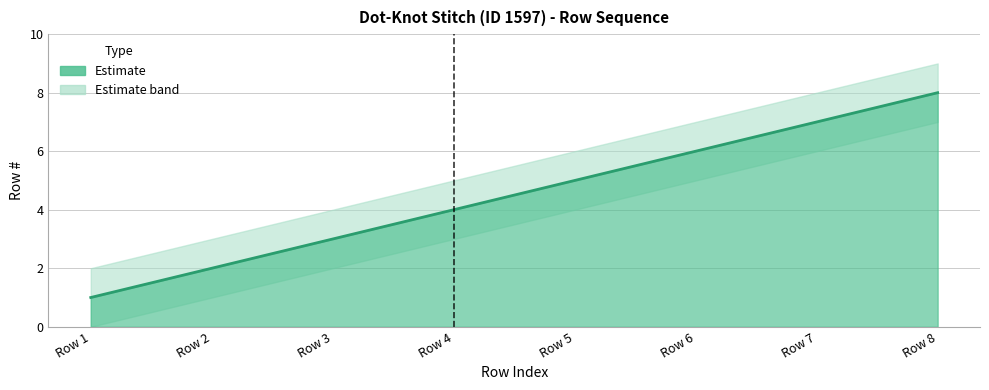

Reading left to right, transcribe all the data shown in this chart.

Row #: Row 1=1	Row 2=2	Row 3=3	Row 4=4	Row 5=5	Row 6=6	Row 7=7	Row 8=8
Row # upper: Row 1=2	Row 2=3	Row 3=4	Row 4=5	Row 5=6	Row 6=7	Row 7=8	Row 8=9
Row # lower: Row 1=0	Row 2=1	Row 3=2	Row 4=3	Row 5=4	Row 6=5	Row 7=6	Row 8=7